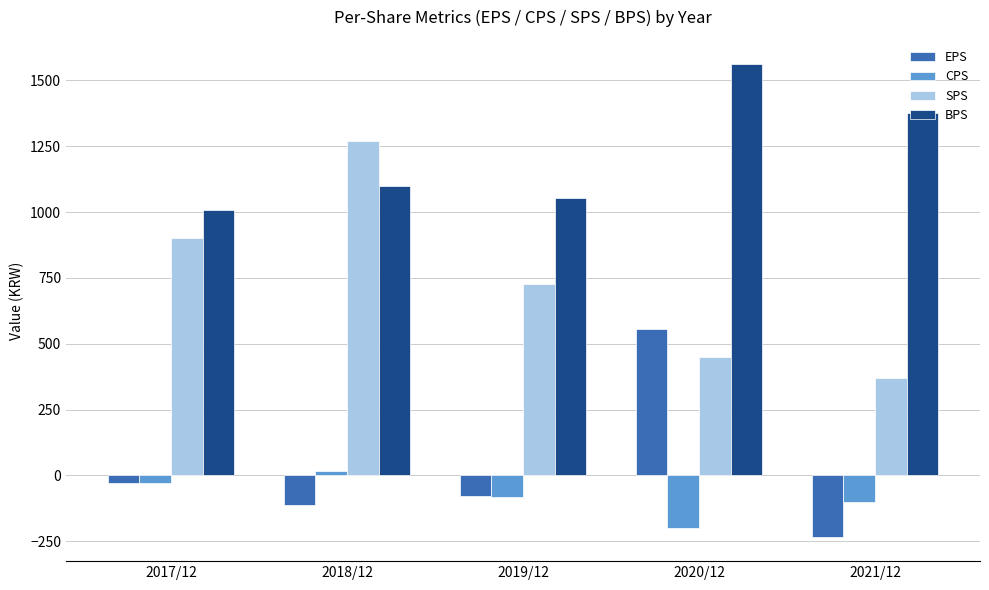

What is the highest value of the EPS series?

557